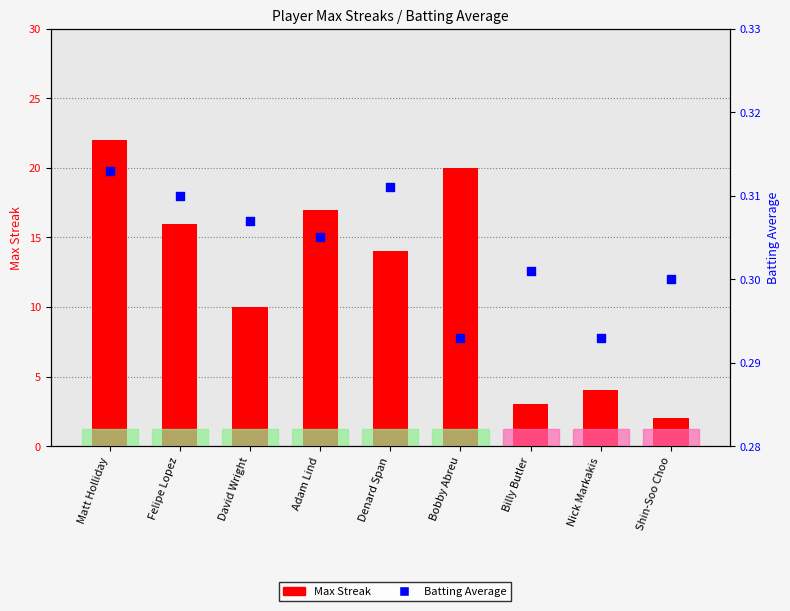

Which series has the widest spread of Y values?

Max Streak